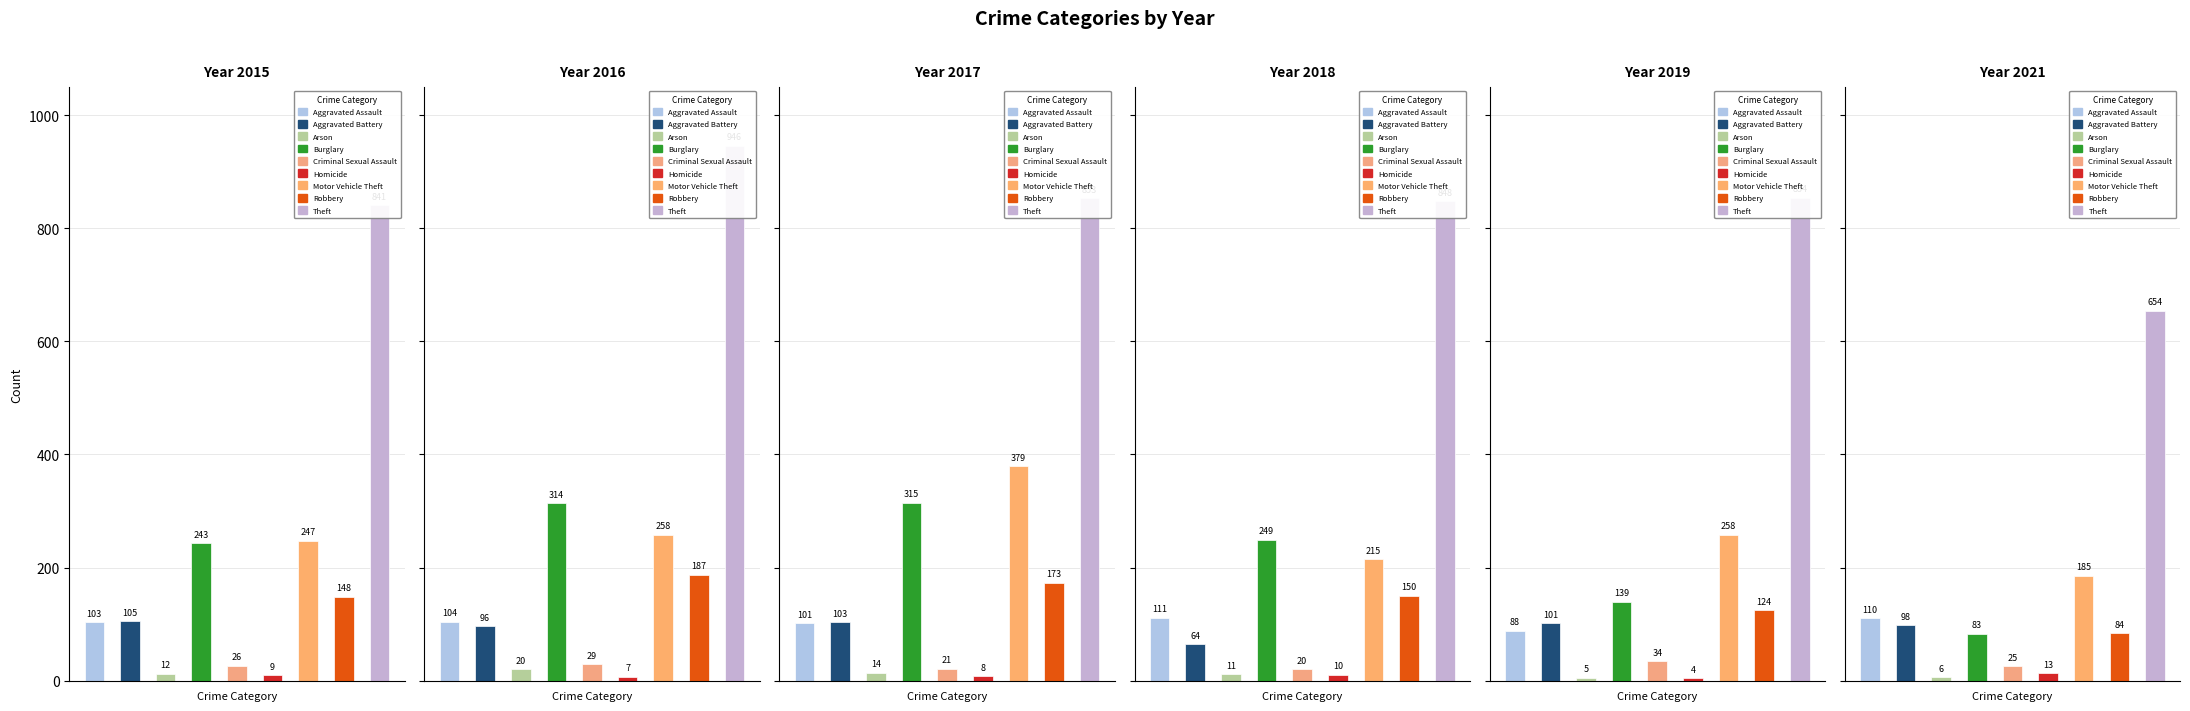

True or false: 2016 has a value of 152 at Aggravated Assault.

False